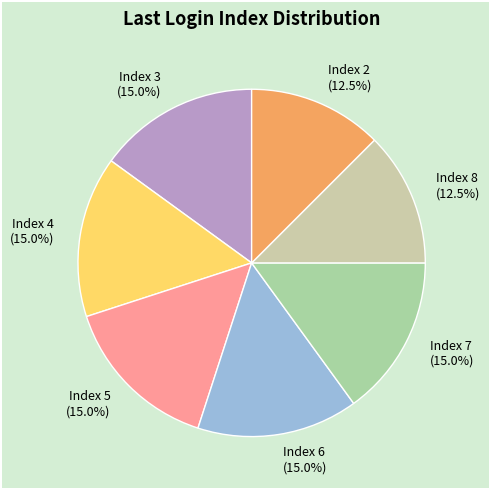

What is the ratio of the value at Index 8 to the value at Index 7?

0.8